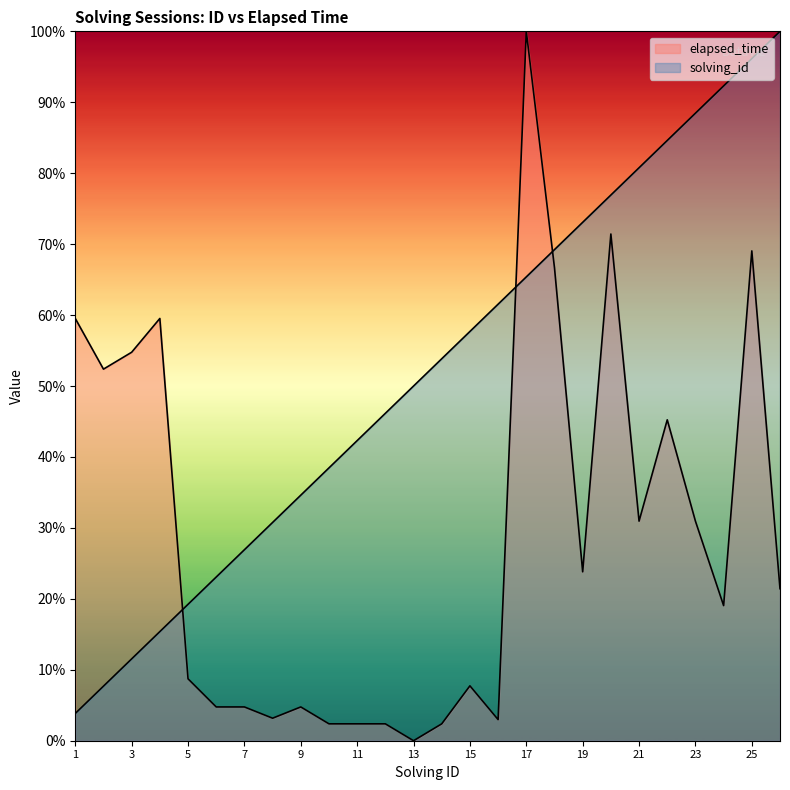

Which series has the largest total across all categories?

solving_id